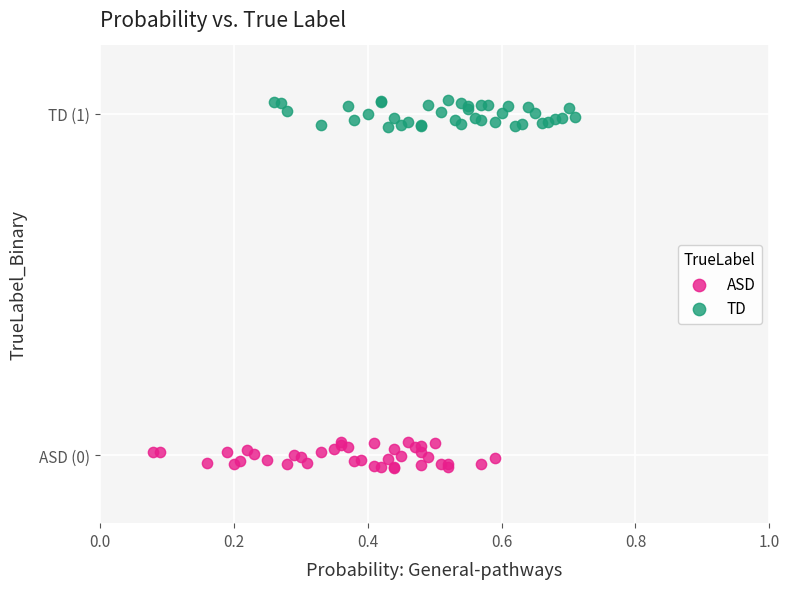

Which series contains the highest Y value?

TD